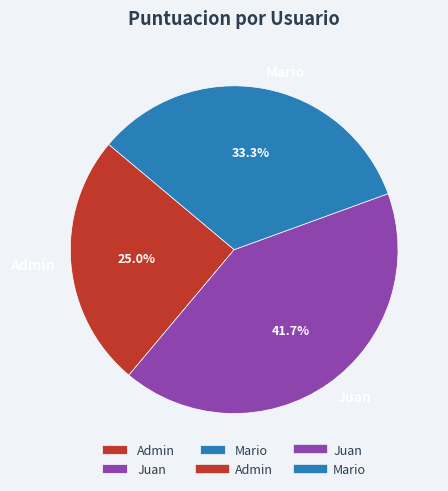

What is the largest slice in the pie chart?

Juan